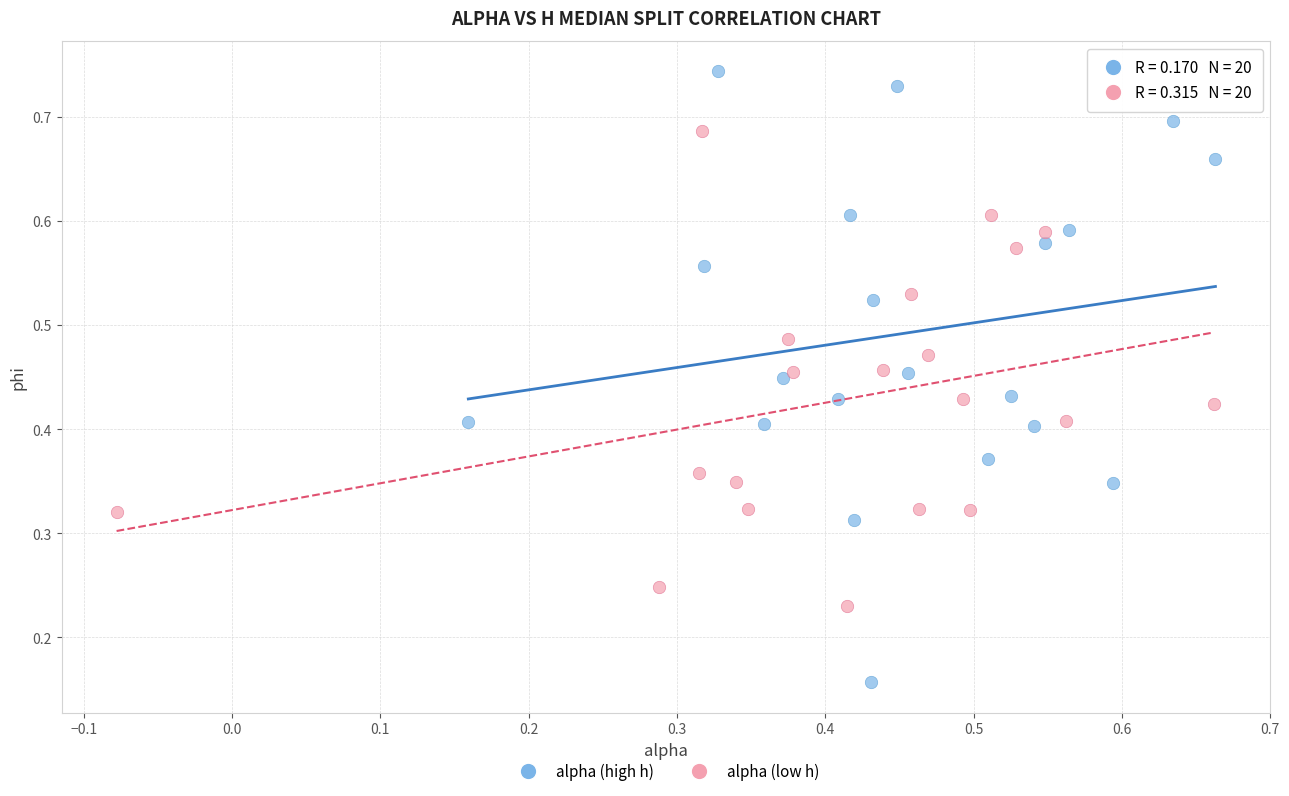

What are all the series names shown in the legend?

alpha (high h), alpha (low h)